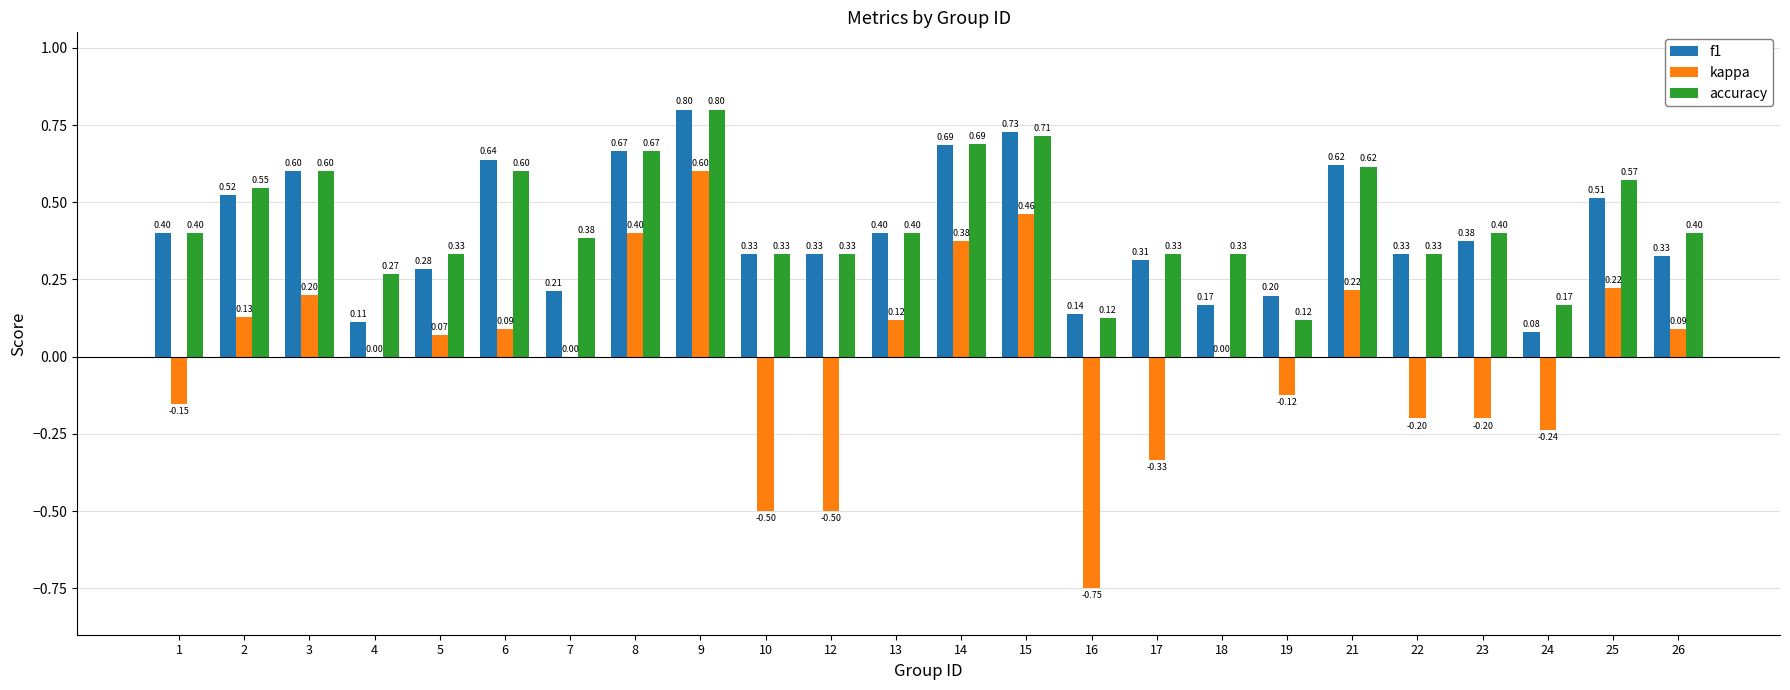

Which series changed the most between 18 and 23?

f1